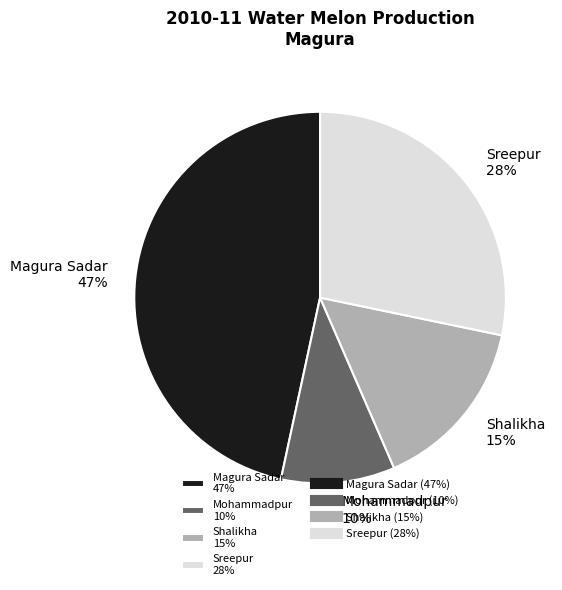

To the nearest percent, what is the difference between the largest and smallest slice percentages?

37%